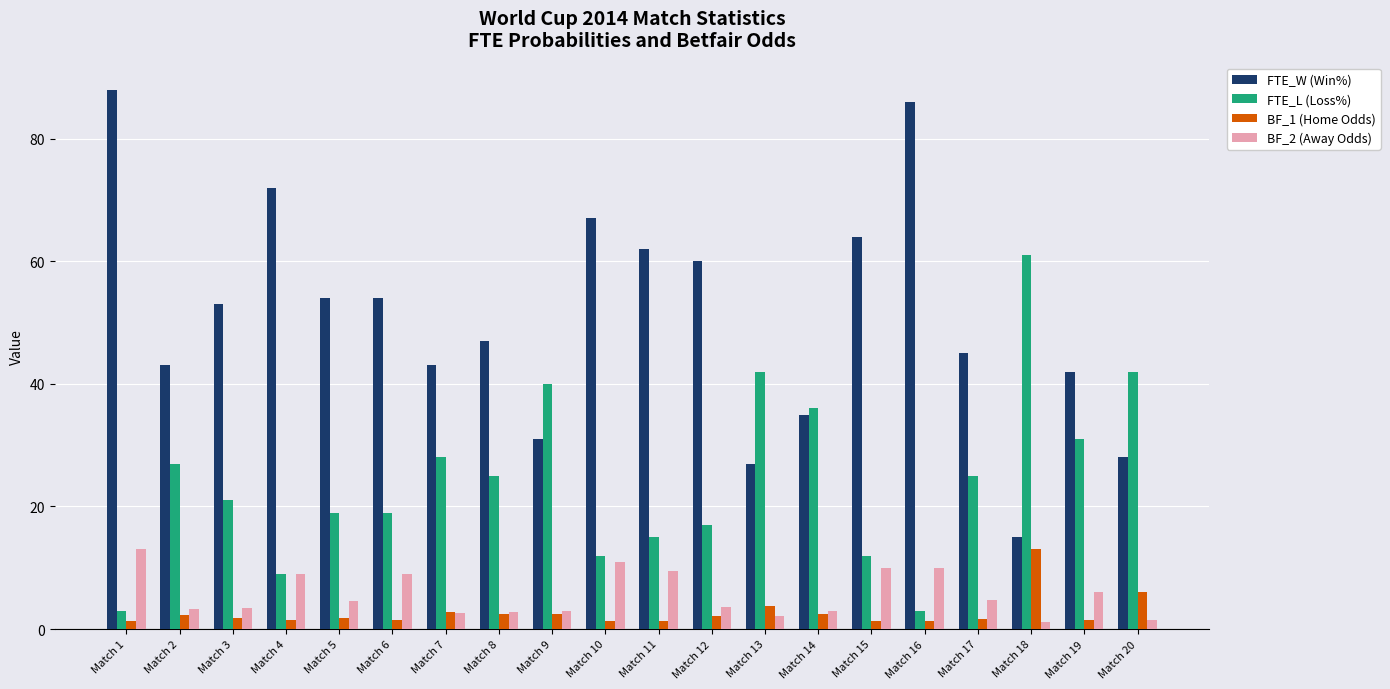

What is the difference between the FTE_L (Loss%) values at Match 6 and Match 7?

9.0